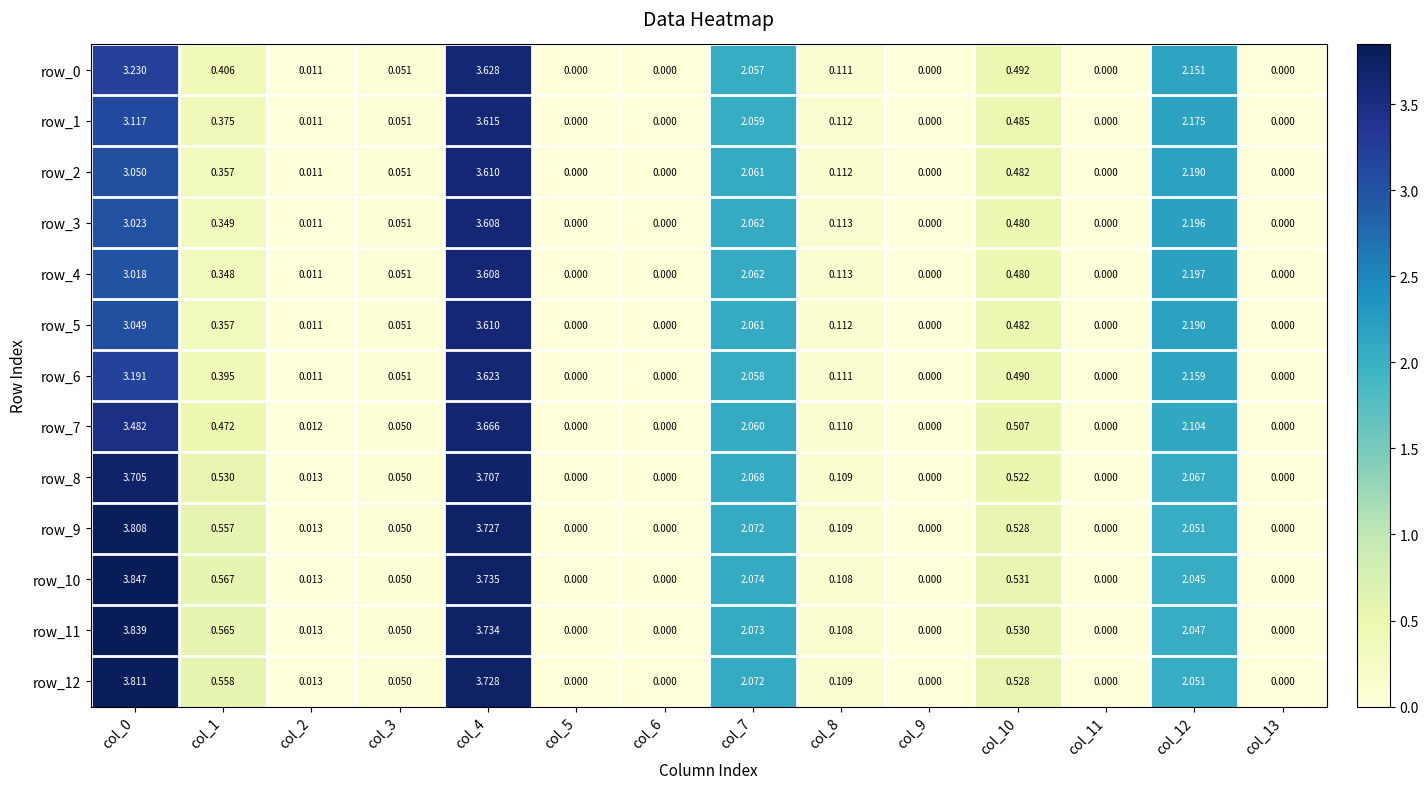

Is the value of row_0 at col_6 greater than the value of row_2 at col_4?

No